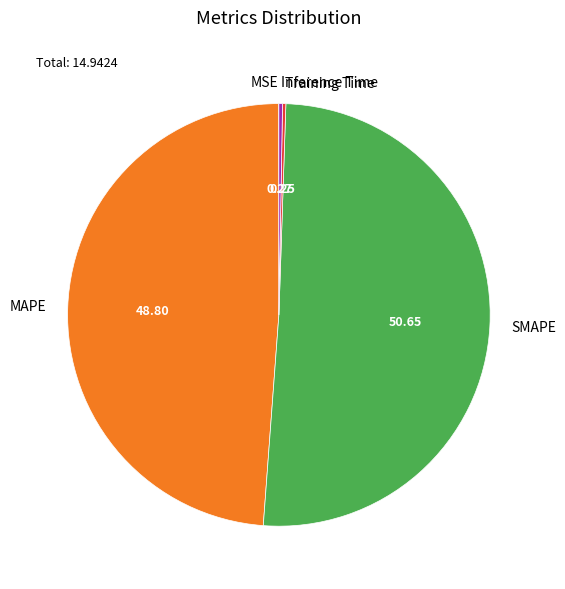

Do SMAPE and MAPE together represent more than half of the pie?

Yes